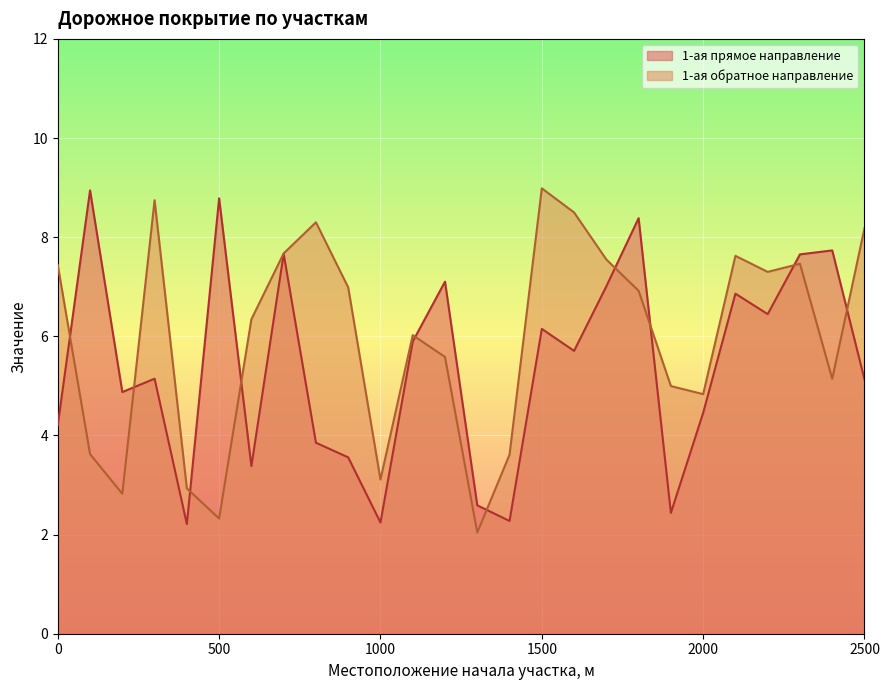

List the series in order of their overall mean, highest first.

1-ая обратное направление, 1-ая прямое направление